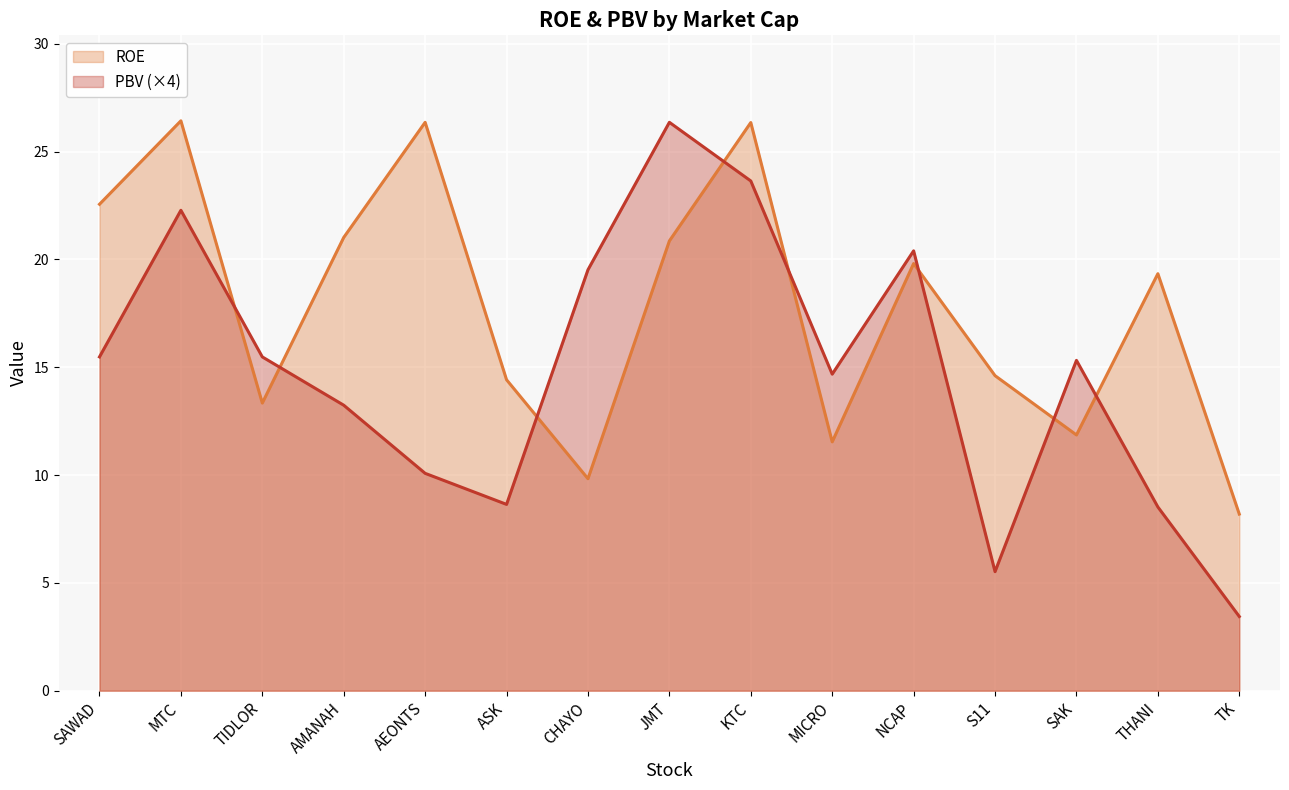

What is the label of the 14th point from the left?

THANI